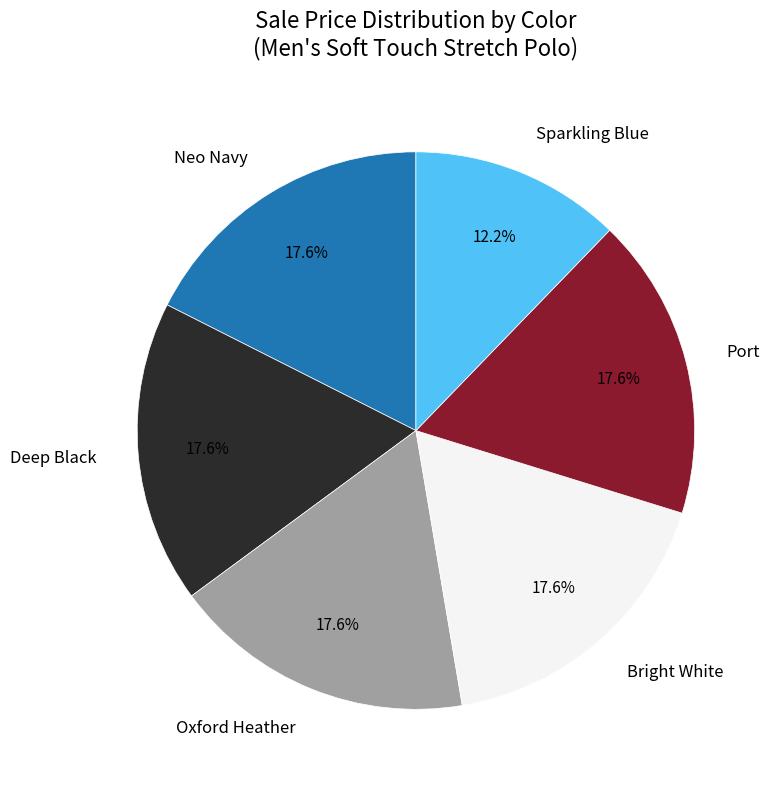

What is the ratio of the value at Deep Black to the value at Port?

1.0